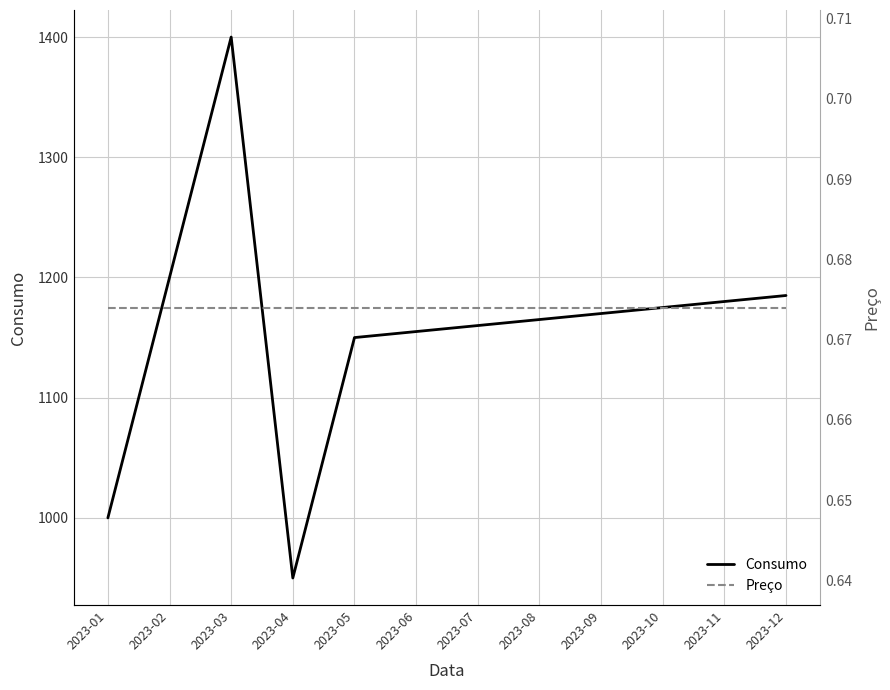

At which category does Consumo reach its first local peak?

2023-03